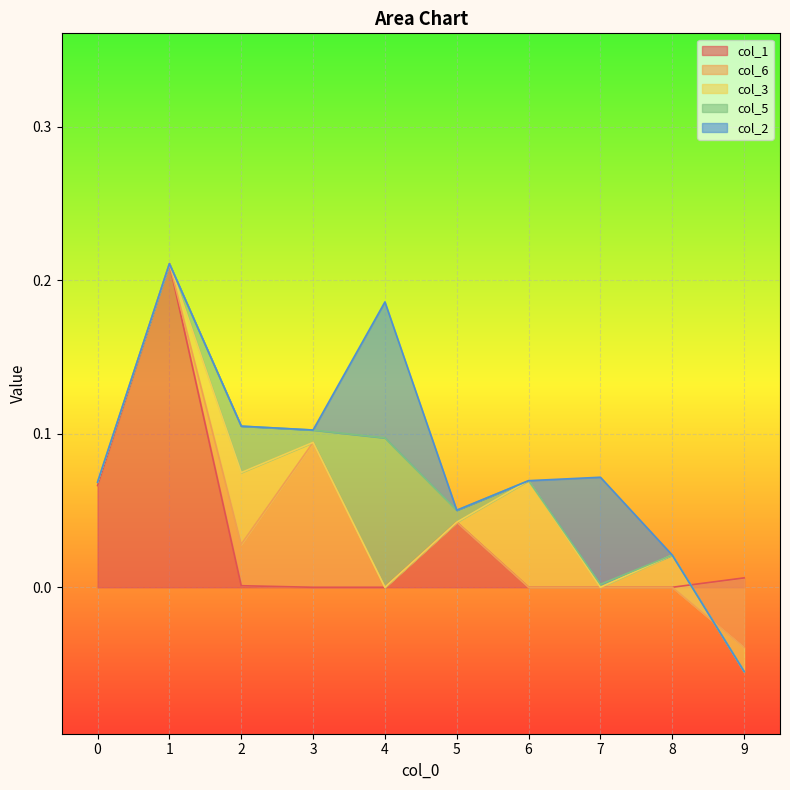

At which label is col_1 closest to 0?

3